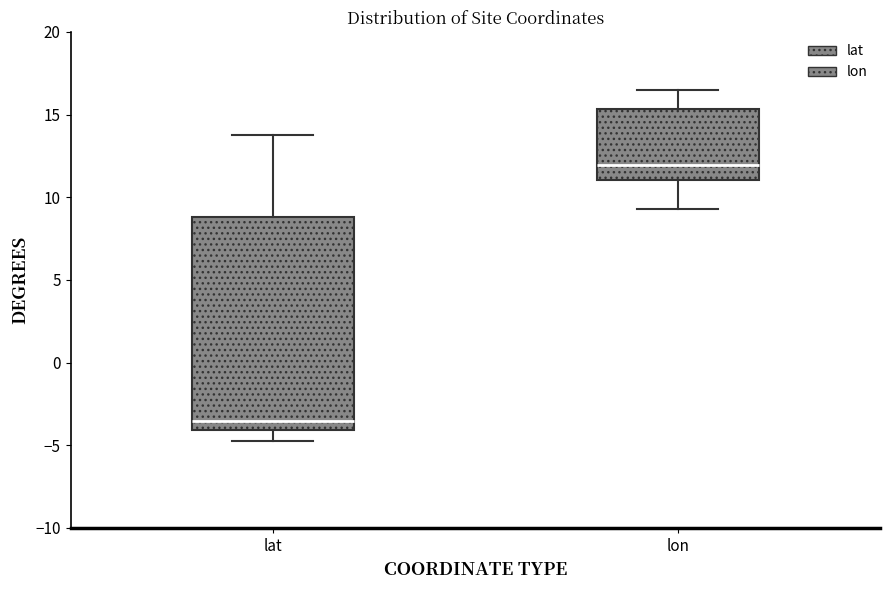

Where does the lower whisker of the box for lon end on the y-axis? The values are not printed on the chart, so give them approximately, as read against the axis.

9.5